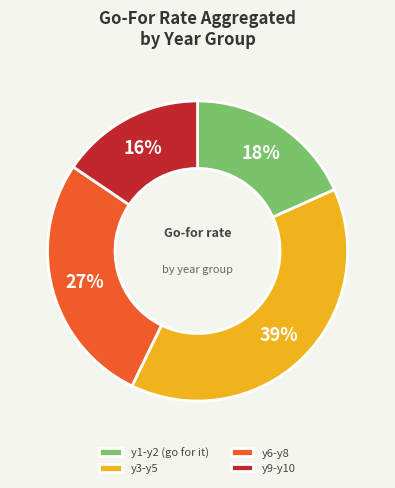

Is the sum of y6-y8 and y1-y2 (go for it) greater than half?

No